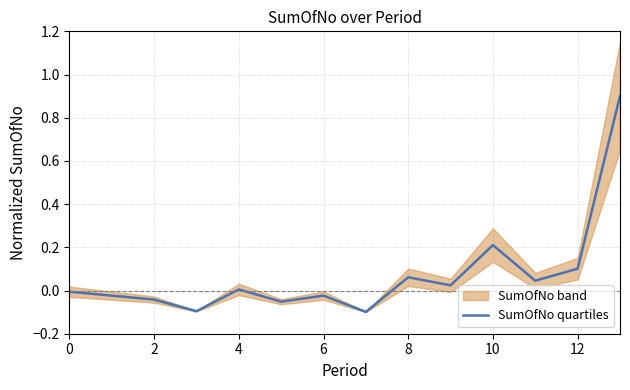

The value at 2 is -0.1. True or false?

False